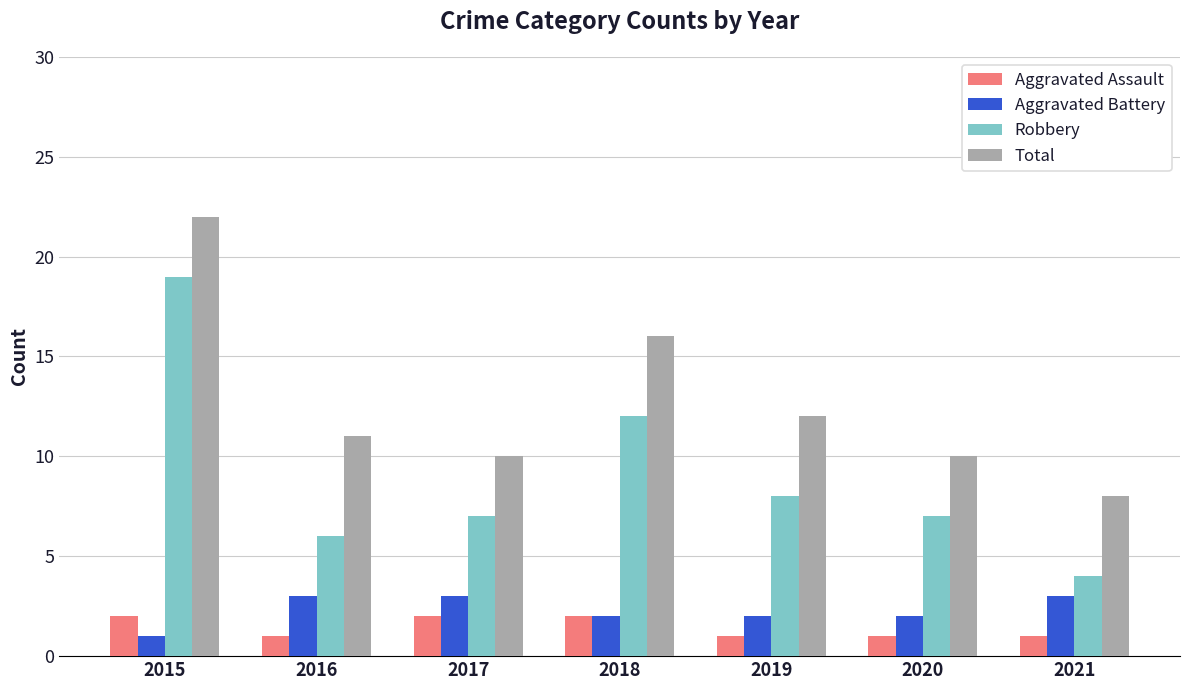

Which series has the largest range (max minus min)?

Robbery